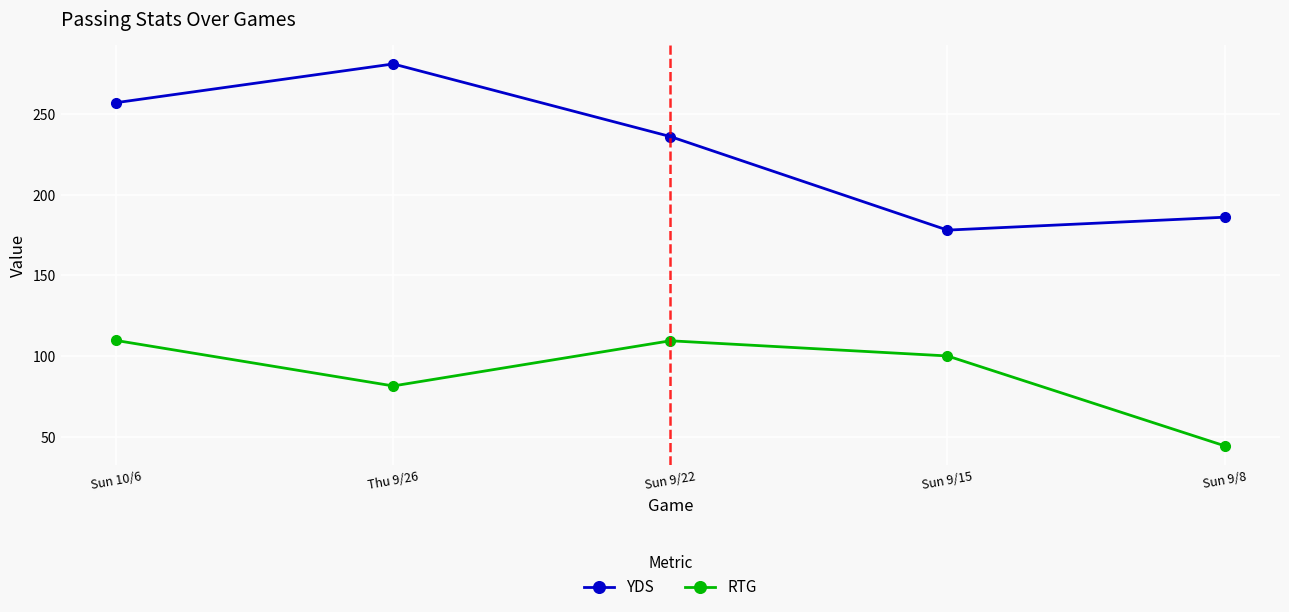

At which category is the sum across all series the highest?

Sun 10/6